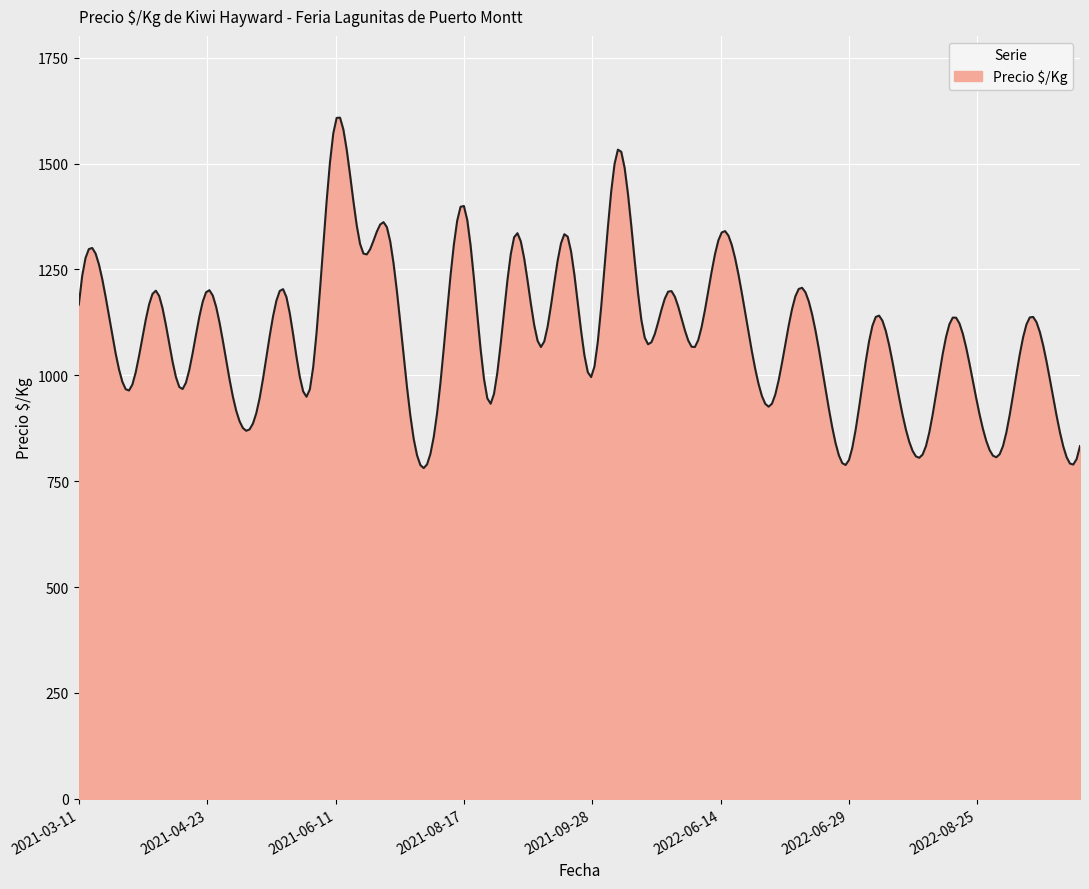

What is the smallest value displayed?

781.1